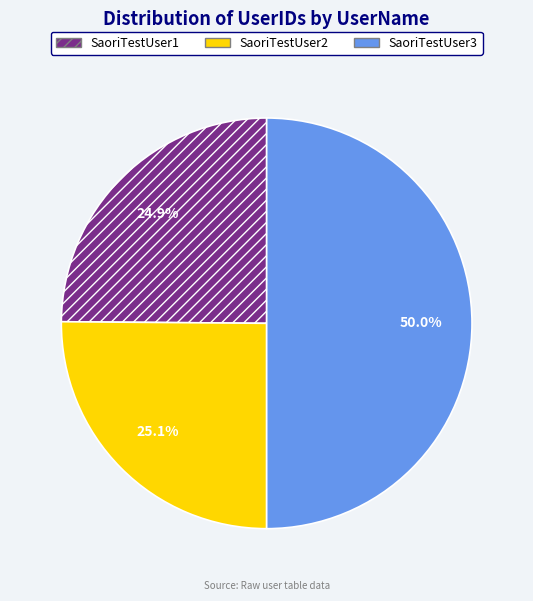

To the nearest percent, what is the difference between the SaoriTestUser1 and SaoriTestUser3 slice percentages?

25%